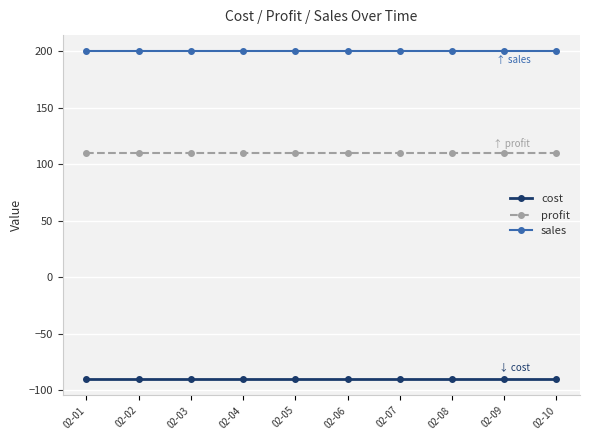

What is the sum of all sales values?

2000